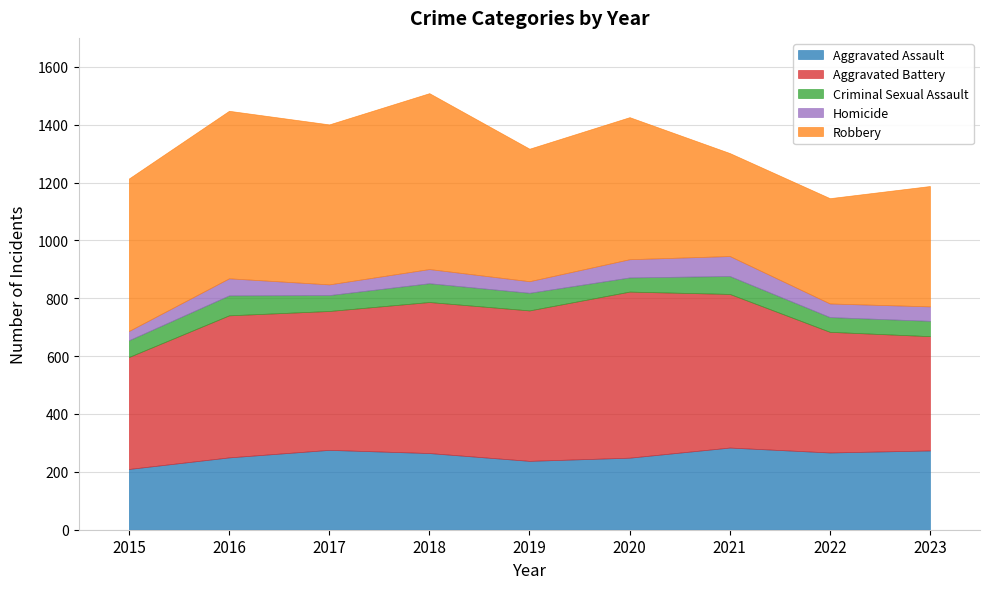

Is it true that Aggravated Battery equals 387 at 2015?

True